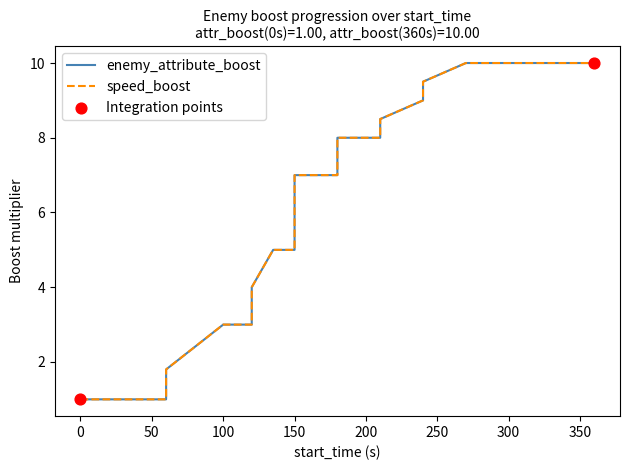

Is the value of enemy_attribute_boost at 240 greater than the value of speed_boost at 270?

No